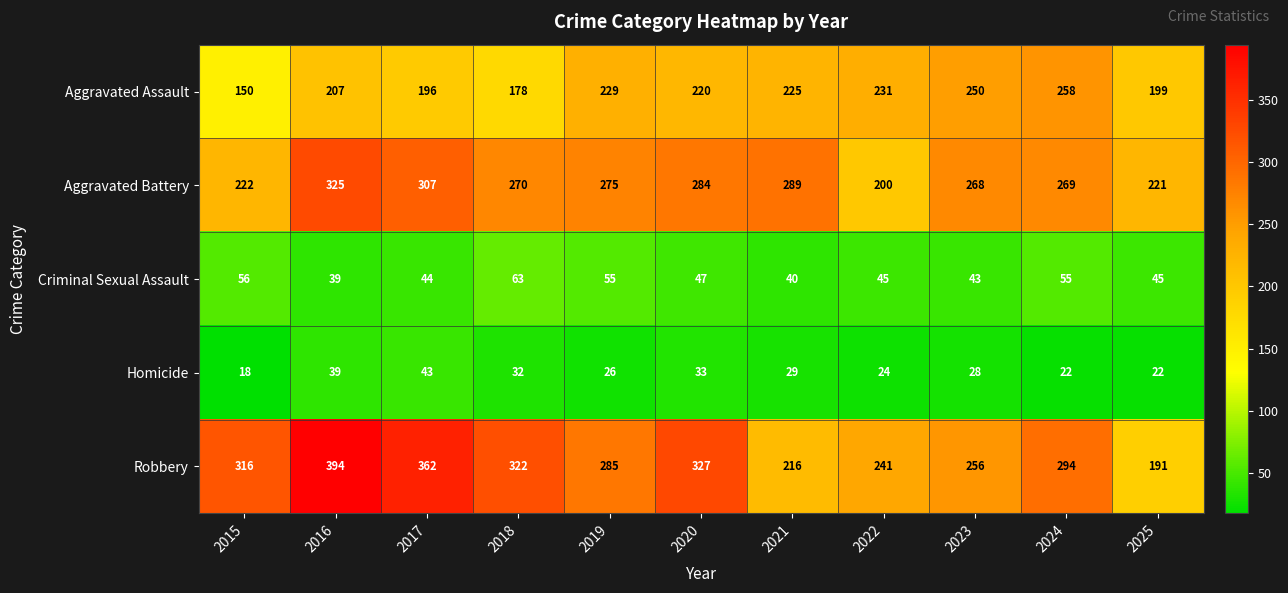

At how many categories does at least one series exceed 83?

11